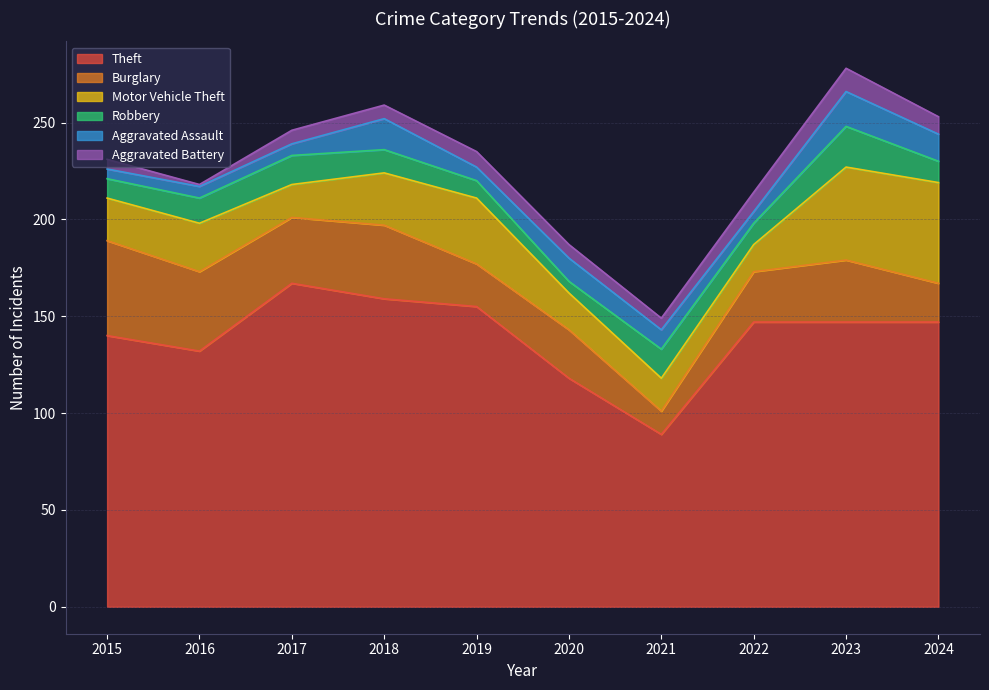

Which series changed the most between 2015 and 2020?

Burglary